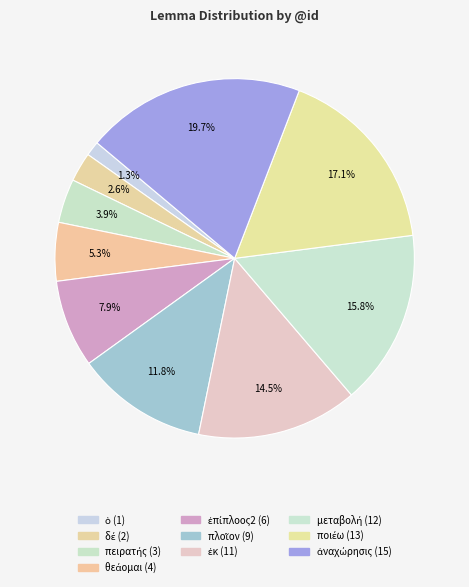

Count the number of slices in the pie.

10